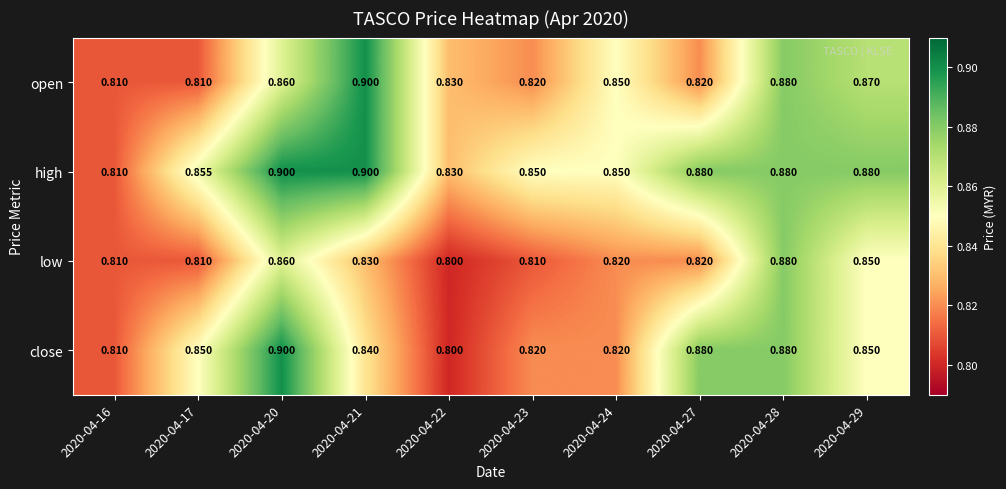

Which series has the largest total across all categories?

high